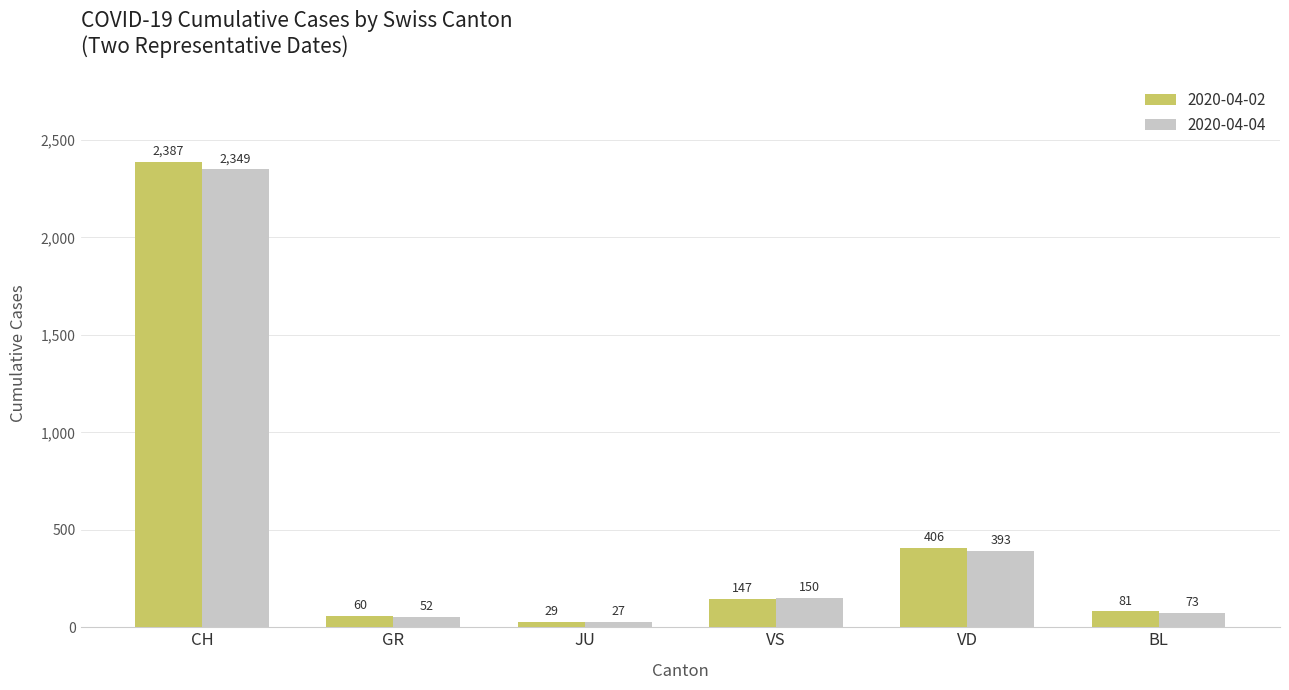

Rank the series at BL from lowest to highest value.

2020-04-04, 2020-04-02